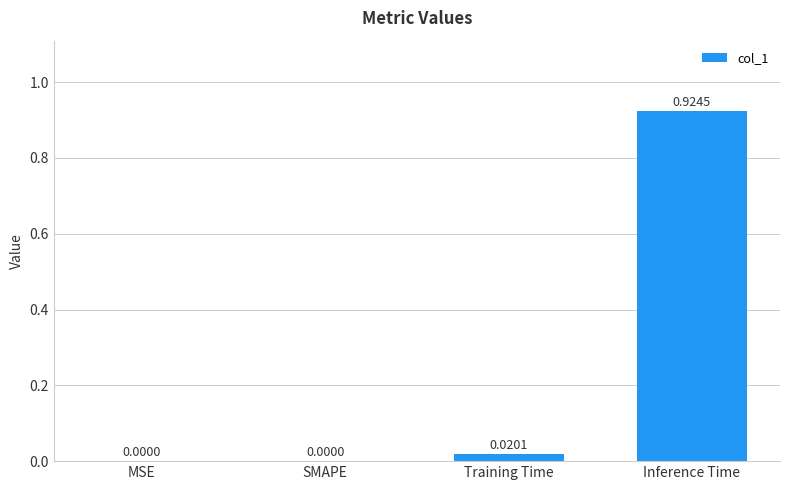

Between SMAPE and Training Time, which is larger?

Training Time